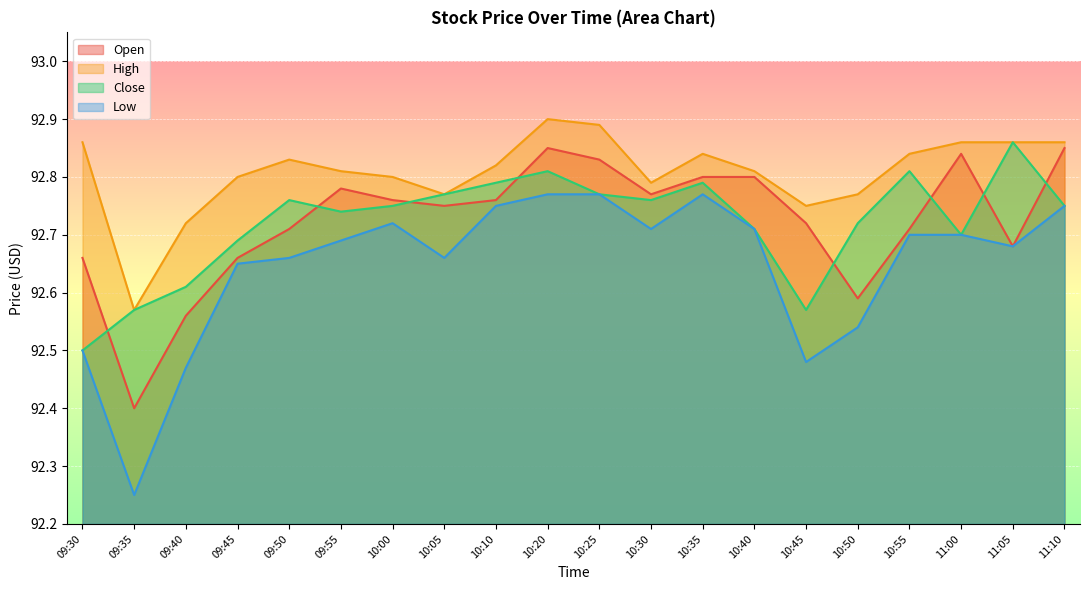

At which category is the sum across all series the highest?

10:20